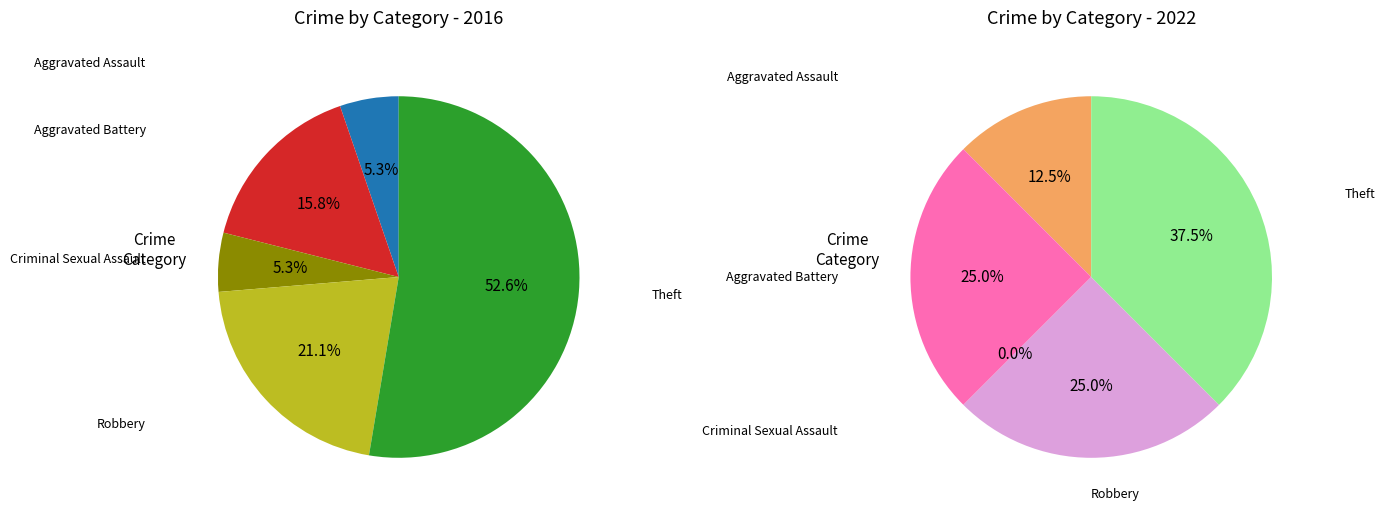

Which series has the widest spread of values?

values_2016